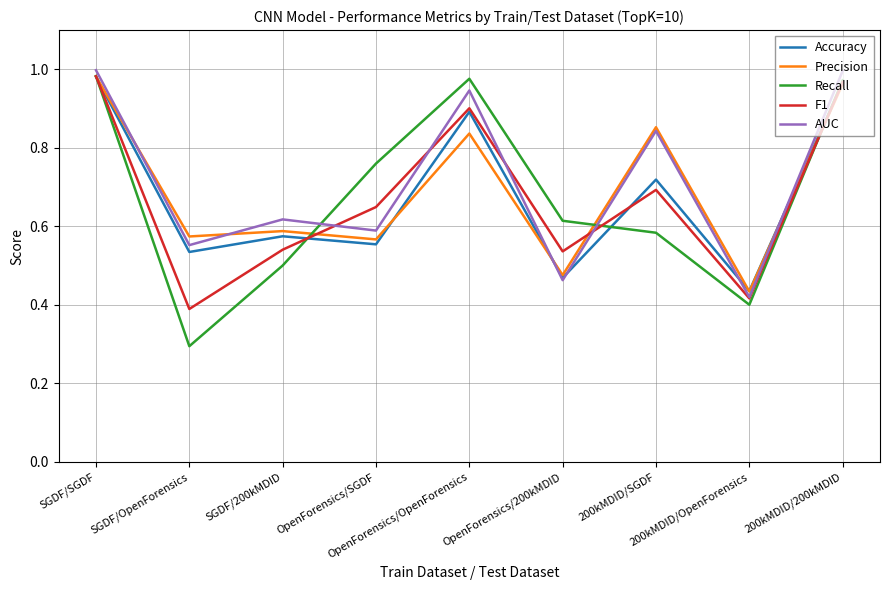

What is the sum of all Precision values?

6.3